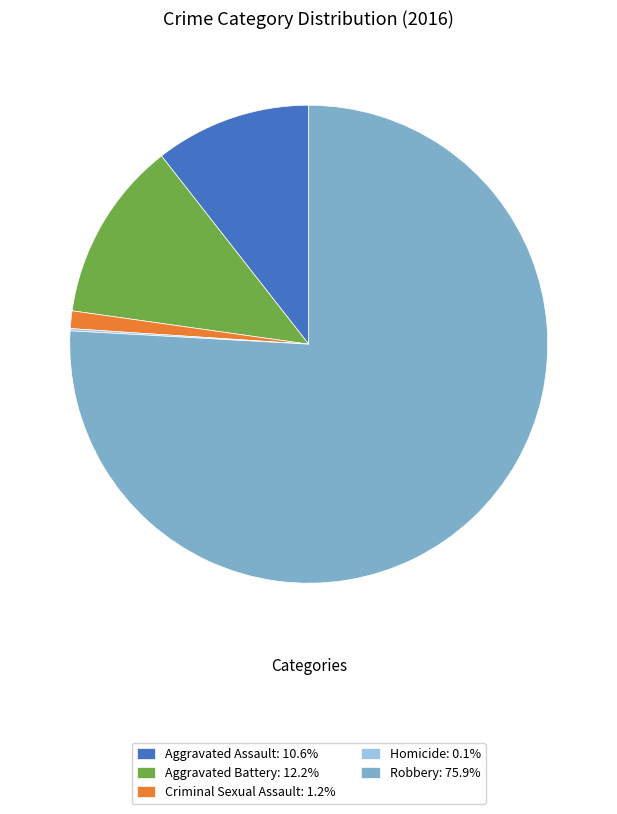

Does any single category account for the majority?

Yes